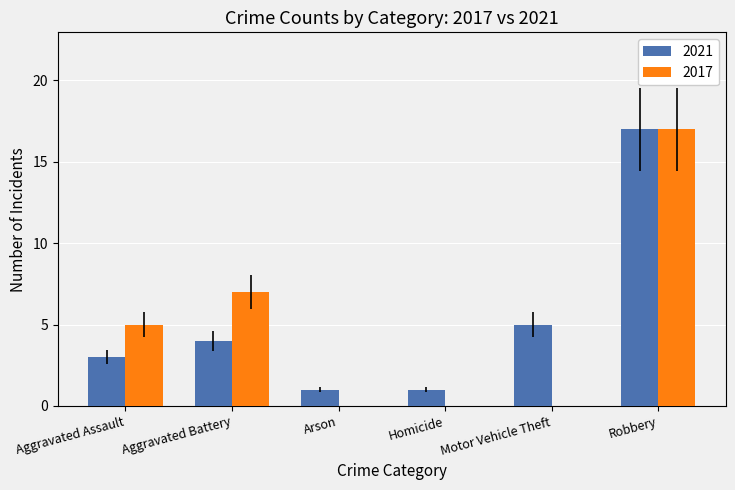

Reading right to left, what are all the values shown in this chart?

2021: 17	5	1	1	4	3
2017: 17	0	0	0	7	5